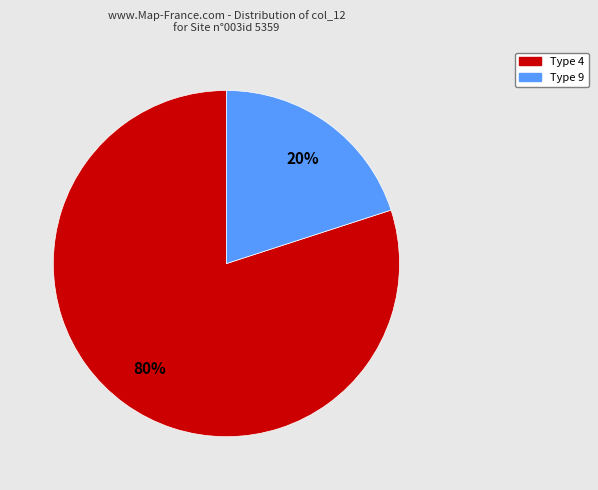

Which category has the smallest portion of the pie?

Type 9